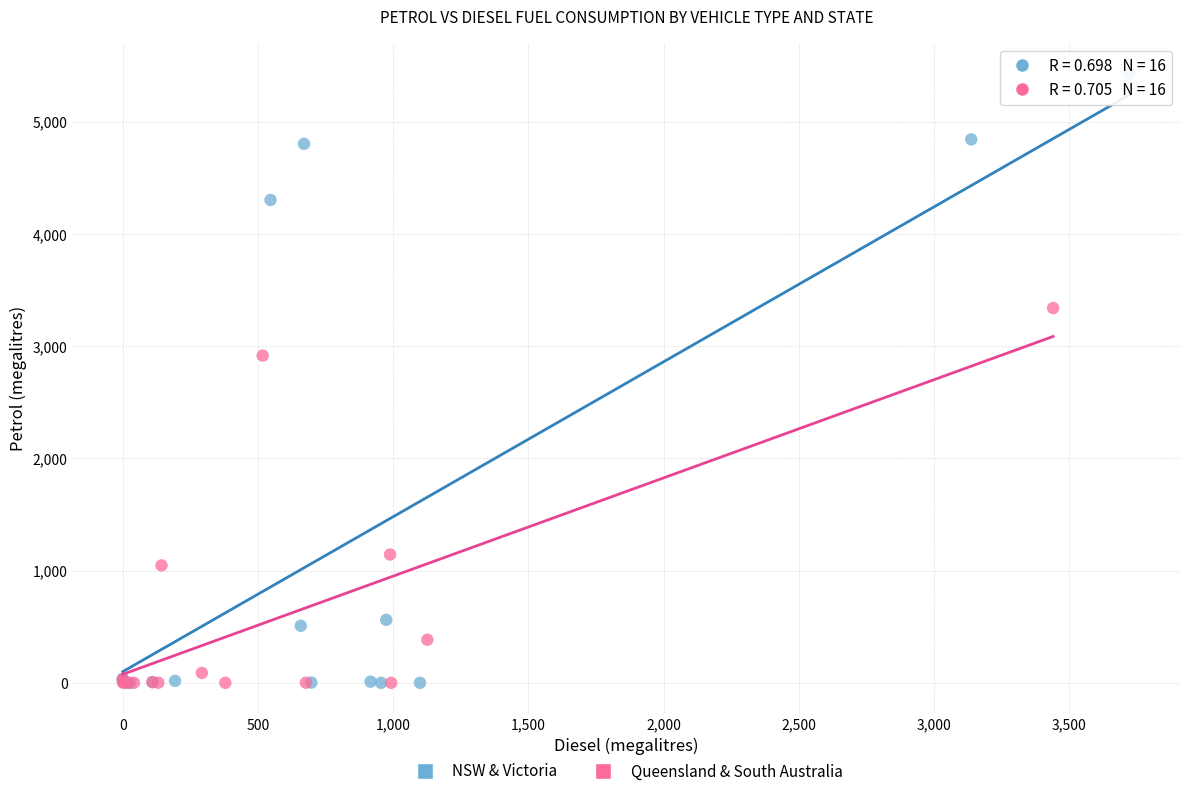

Which series contains the highest Y value?

NSW & Victoria